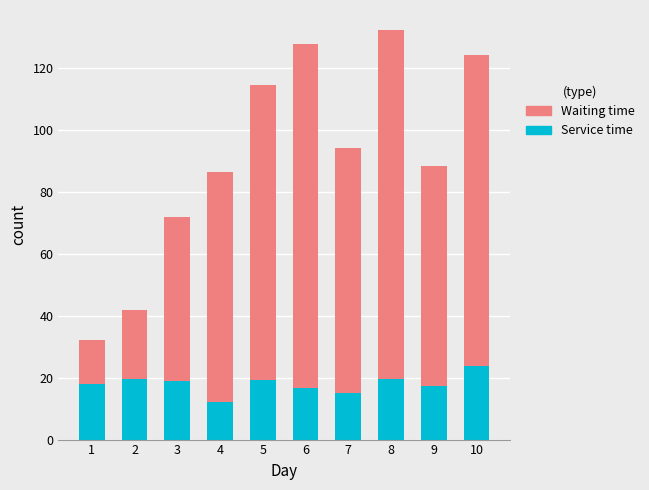

What is the minimum value for Service time?

12.0